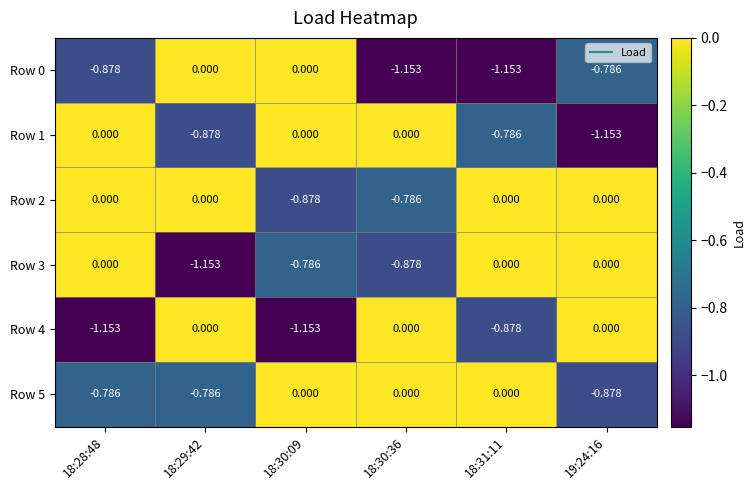

Is the value of Row 1 at 18:29:42 greater than the value of Row 2 at 19:24:16?

No